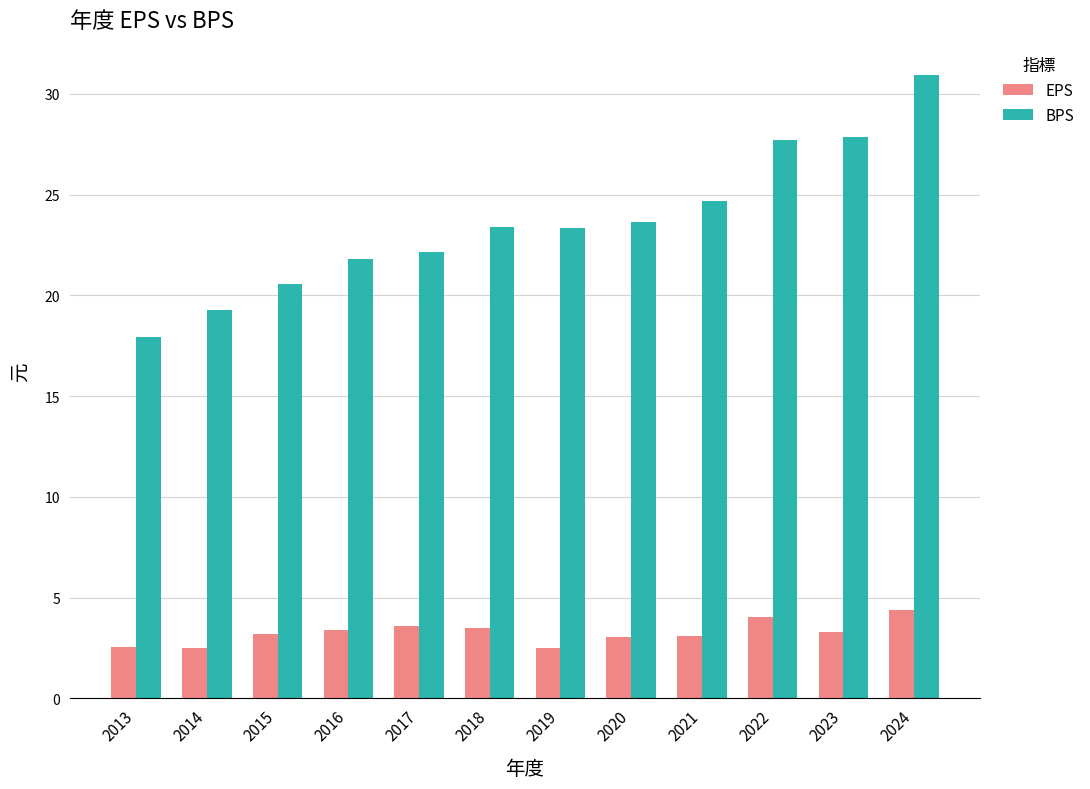

True or false: BPS has a value of 12.3 at 2013.

False